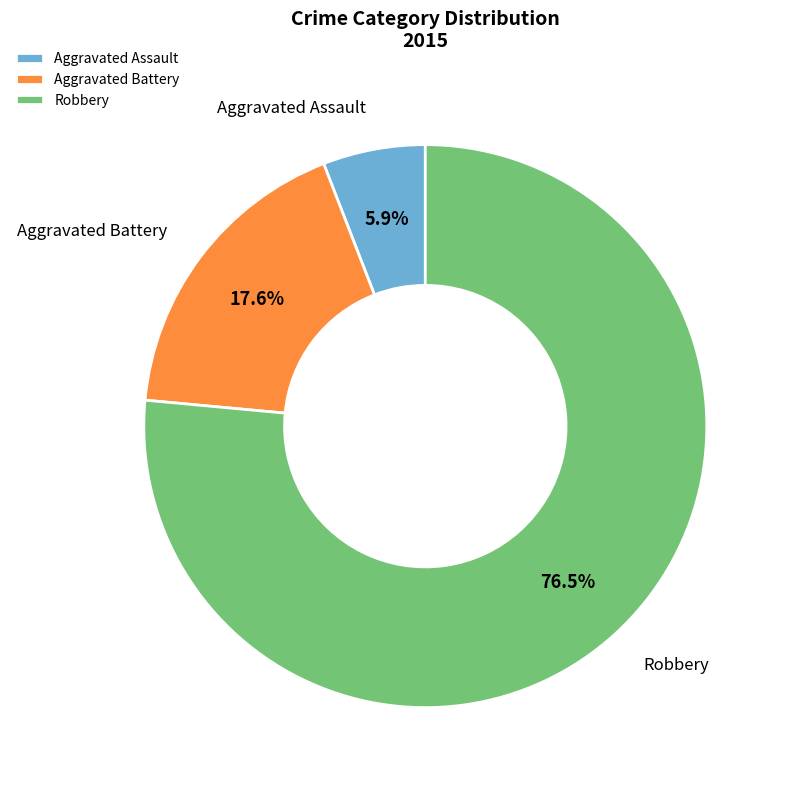

How many segments does this pie chart have?

3